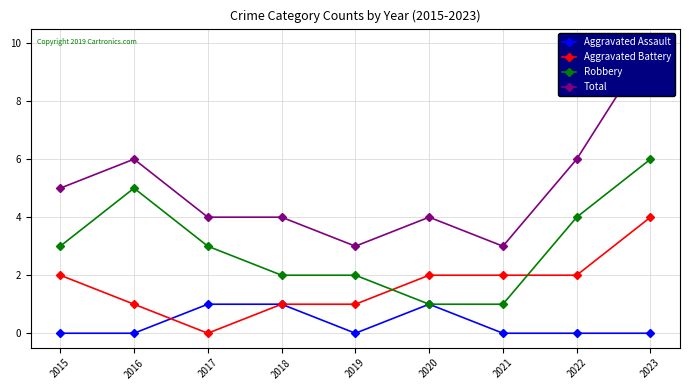

Reading right to left, extract all data points from this chart.

Aggravated Assault: 2023=0	2022=0	2021=0	2020=1	2019=0	2018=1	2017=1	2016=0	2015=0
Aggravated Battery: 2023=4	2022=2	2021=2	2020=2	2019=1	2018=1	2017=0	2016=1	2015=2
Robbery: 2023=6	2022=4	2021=1	2020=1	2019=2	2018=2	2017=3	2016=5	2015=3
Total: 2023=10	2022=6	2021=3	2020=4	2019=3	2018=4	2017=4	2016=6	2015=5